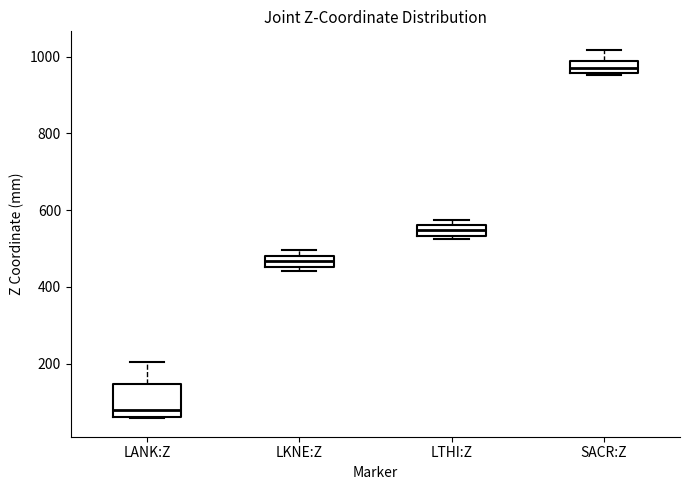

Which box is the tallest, from its lower edge to its upper edge?

LANK:Z